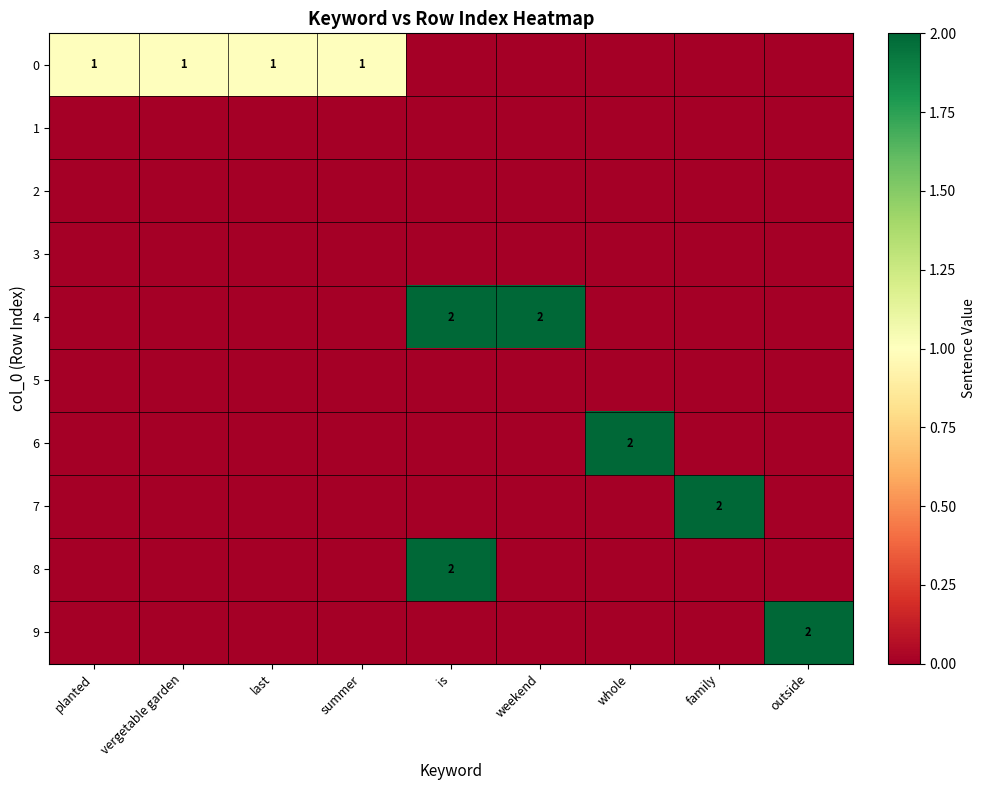

What is the difference between the highest and lowest values at last?

1